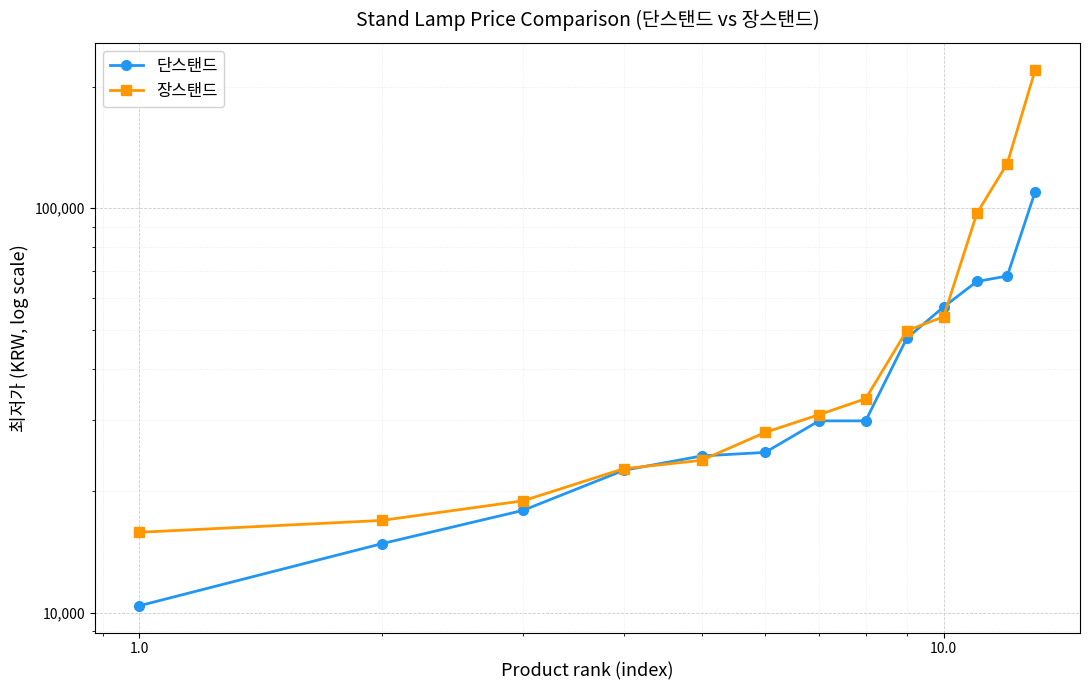

What is the value of the 장스탠드 point at the 5th from the left?

23805